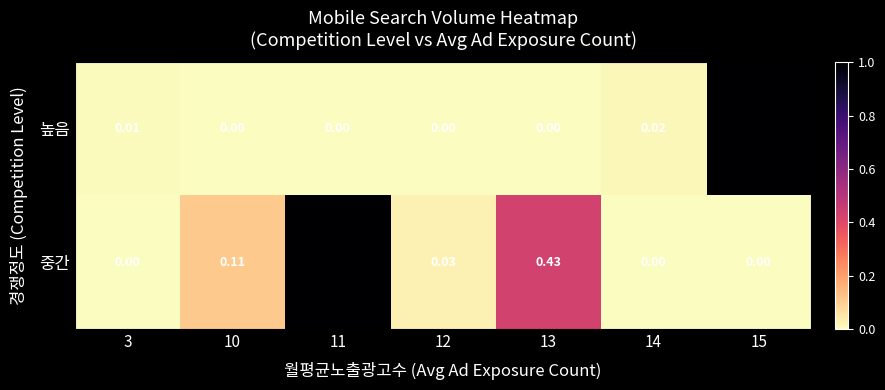

Is the value of 중간 at 14 greater than the value of 높음 at 15?

No